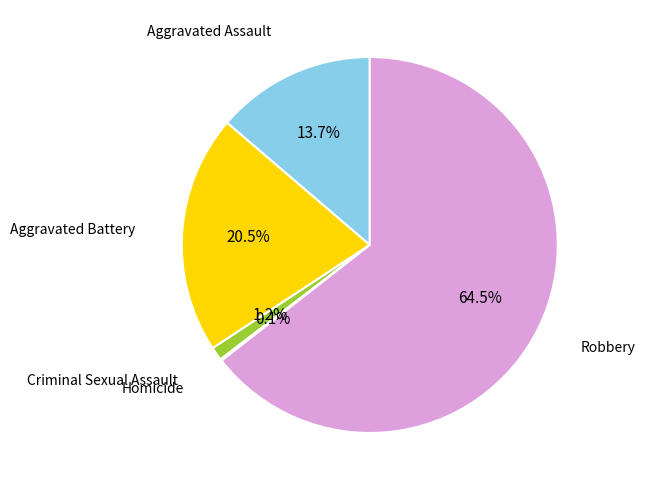

What is the total percentage of Aggravated Assault and Criminal Sexual Assault?

14.9%